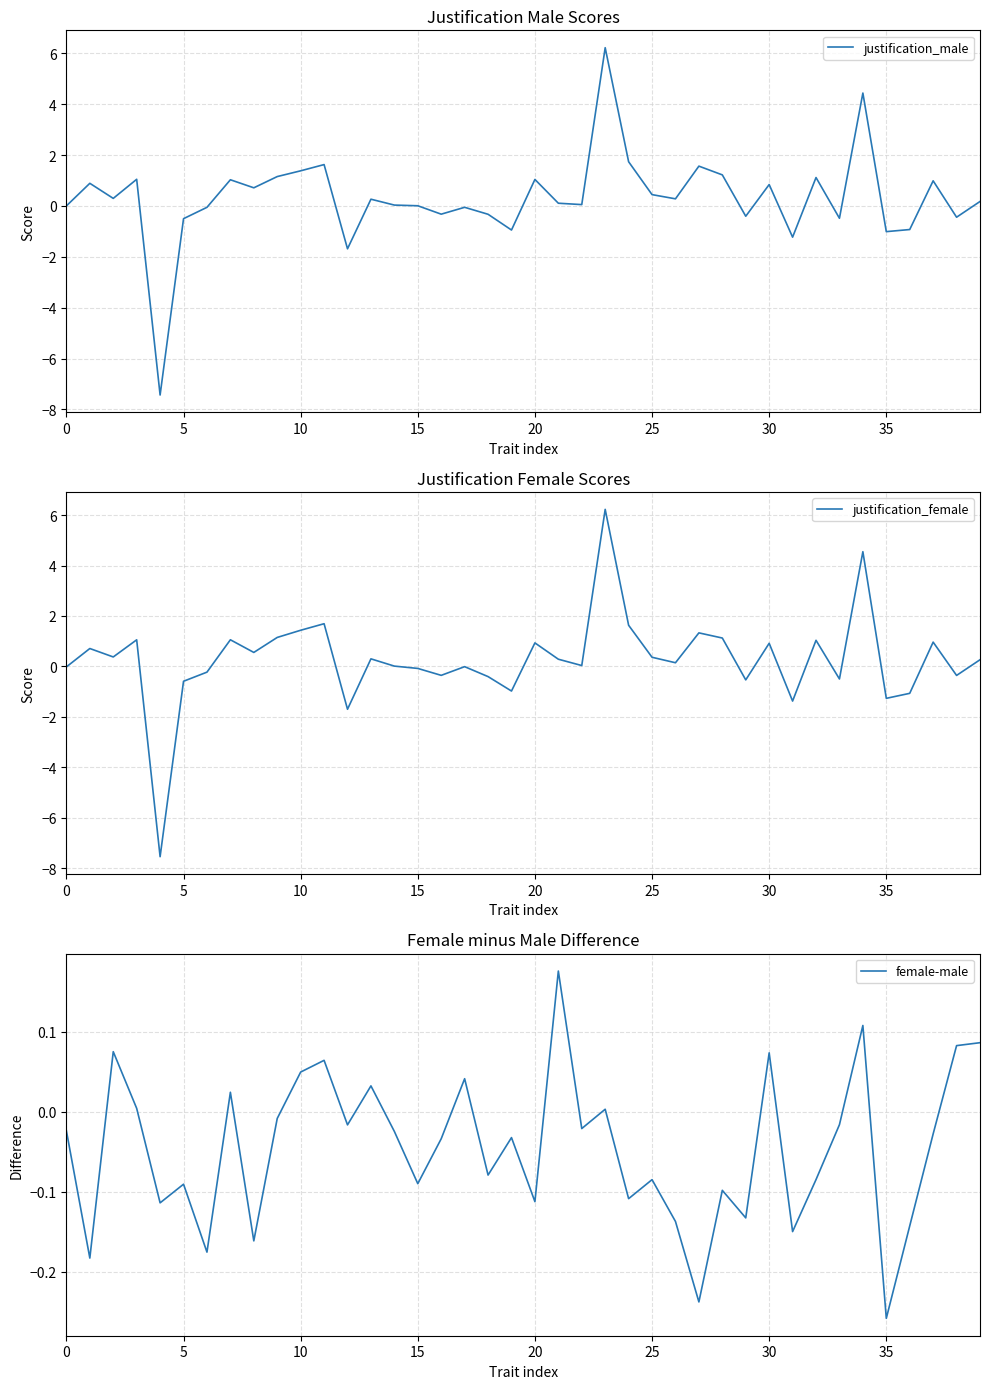

Which series has the largest range (max minus min)?

justification_female